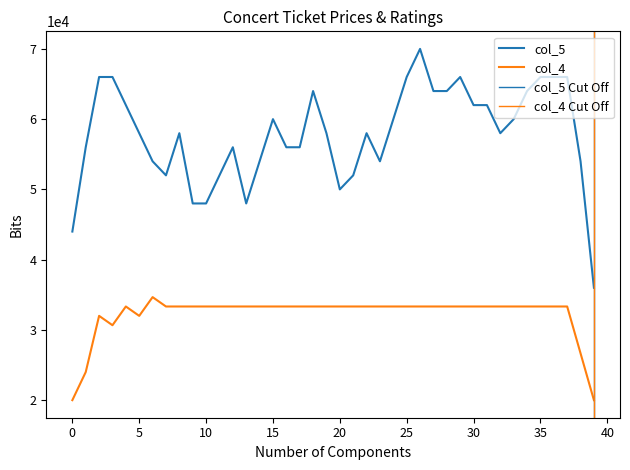

Count the number of data series in this chart.

2